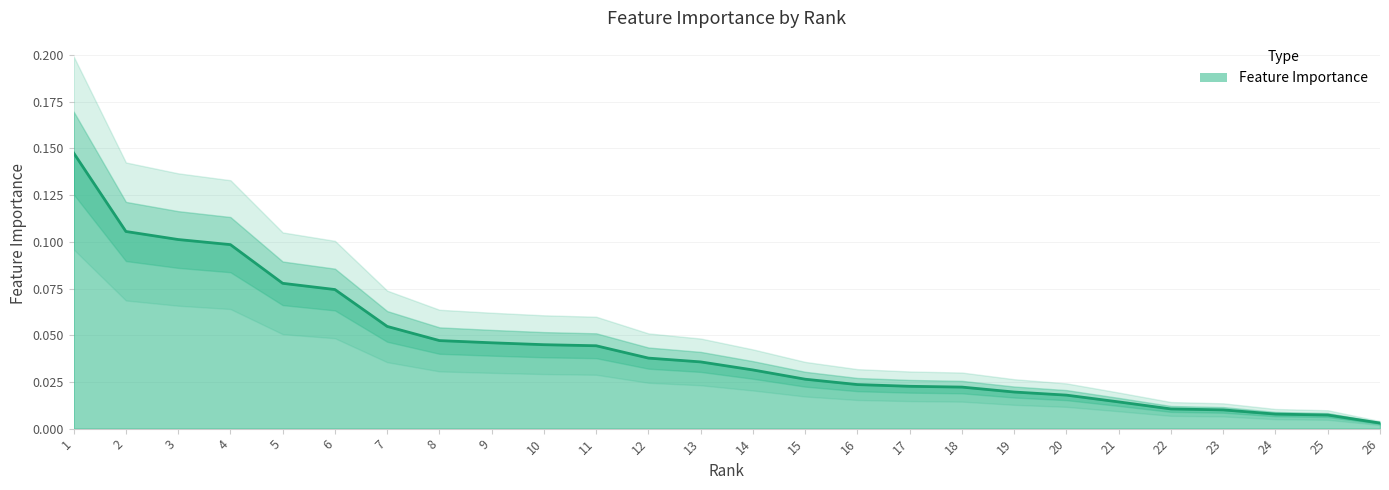

The chart shows a value of 0.1 at 2. True or false?

True